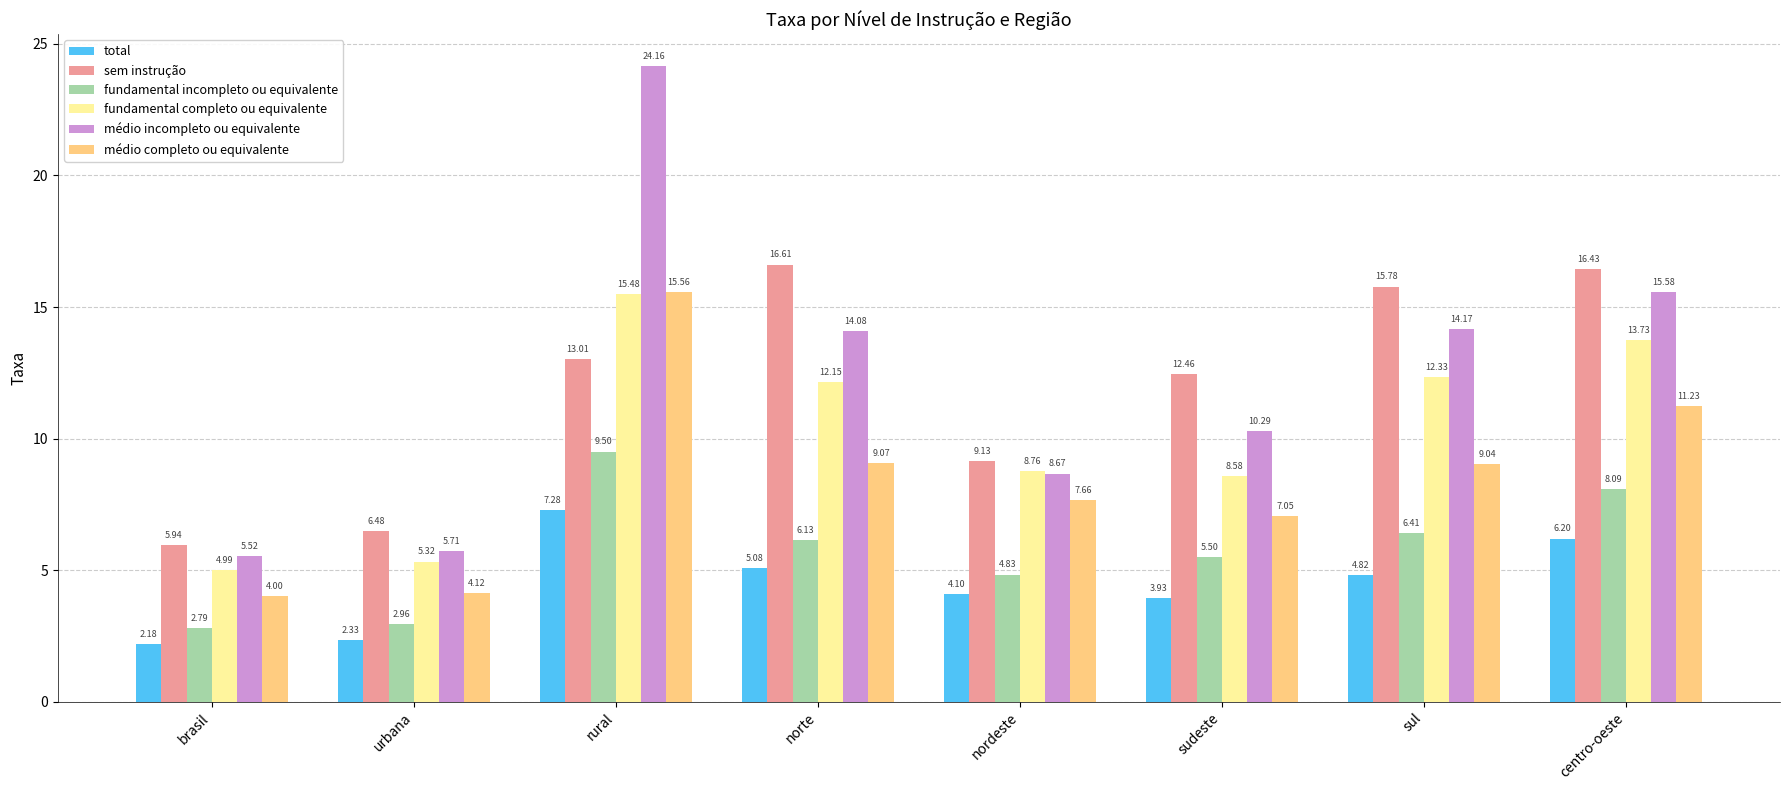

Where does the fundamental completo ou equivalente series first go above 12?

rural